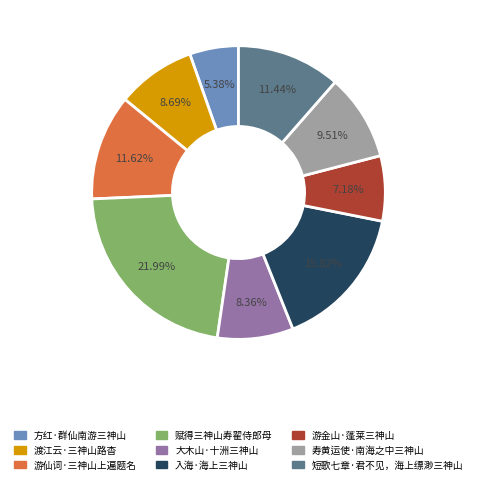

What percentage is NOT represented by 渡江云·三神山路杳?

91.3%